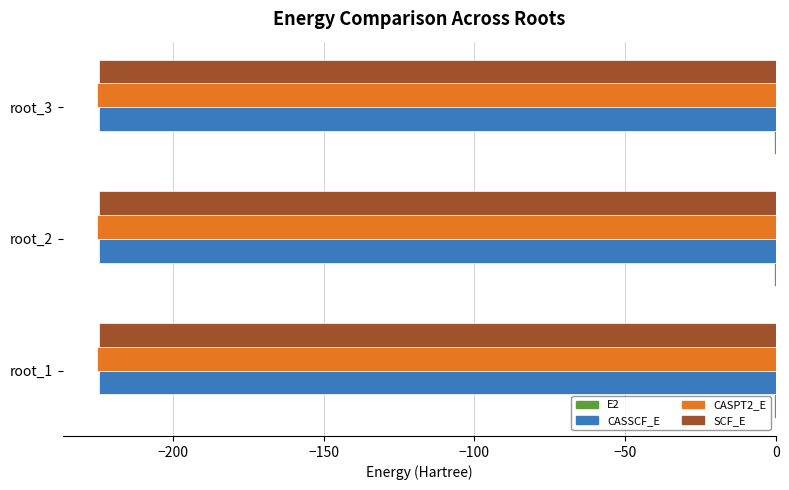

How many series are shown in this chart?

4